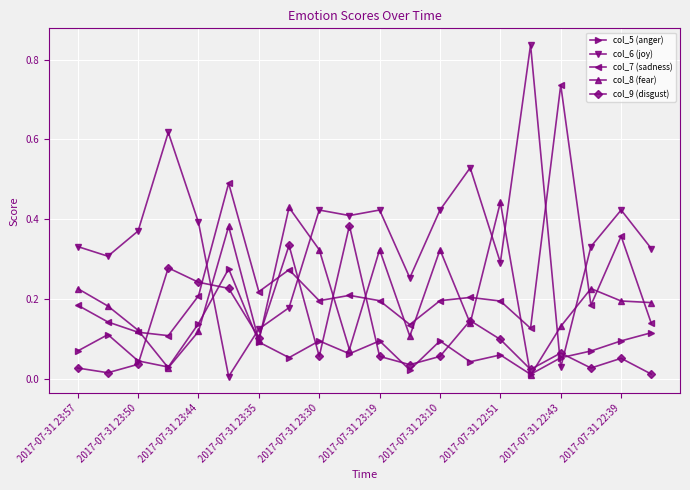

Which series ends up on top after the final intersection of col_7 (sadness) and col_6 (joy)?

col_6 (joy)